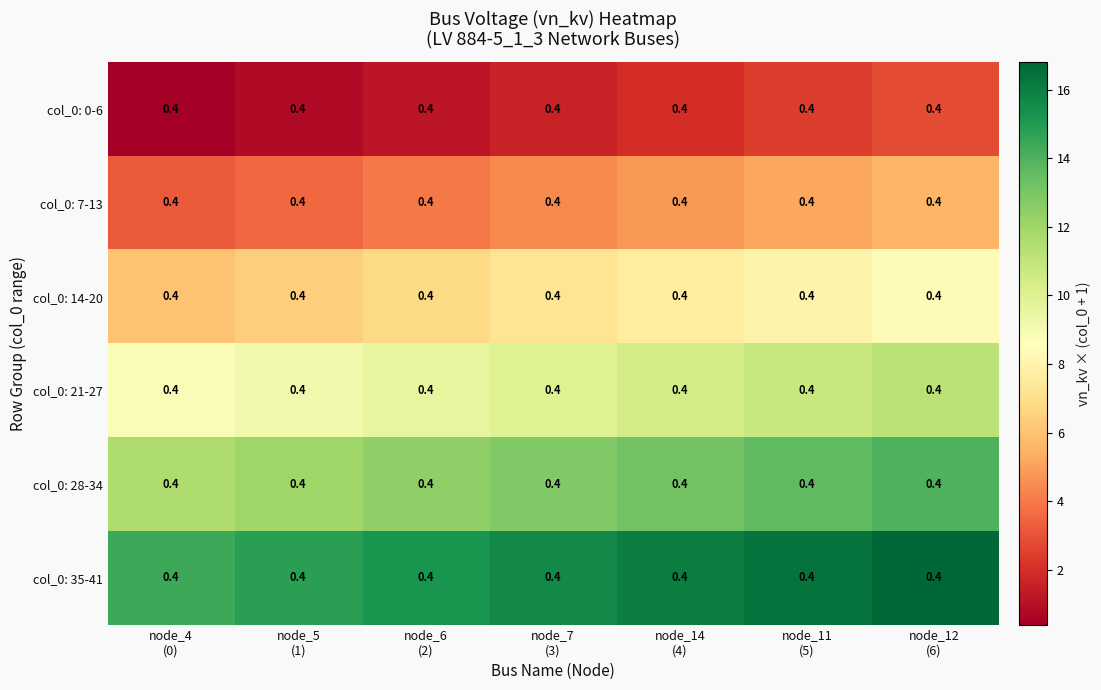

Where does the col_0: 7-13 series first go above 4?

node_7 (3)